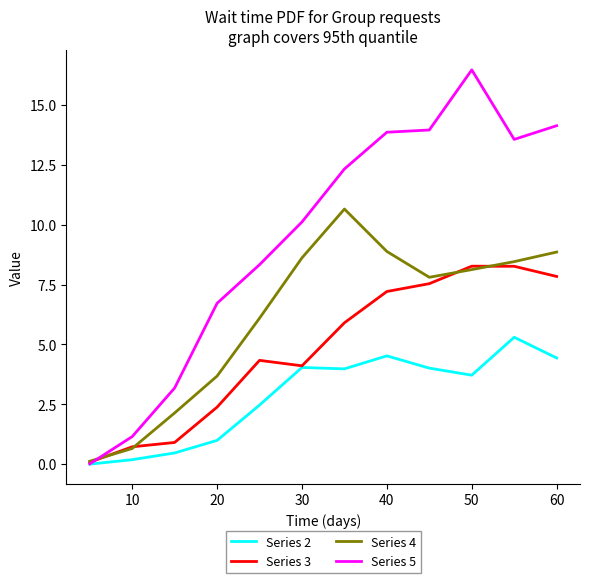

What is the difference between the maximum and second lowest values in the Series 2 series?

5.1